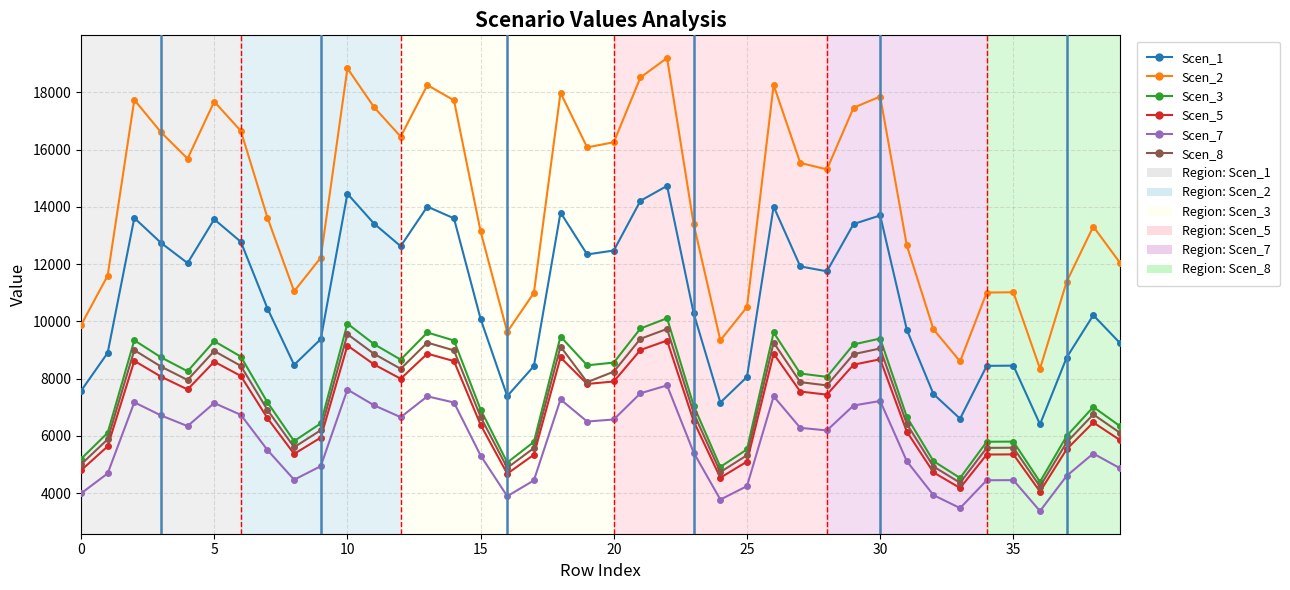

True or false: Scen_7 and Scen_3 intersect in this chart.

False